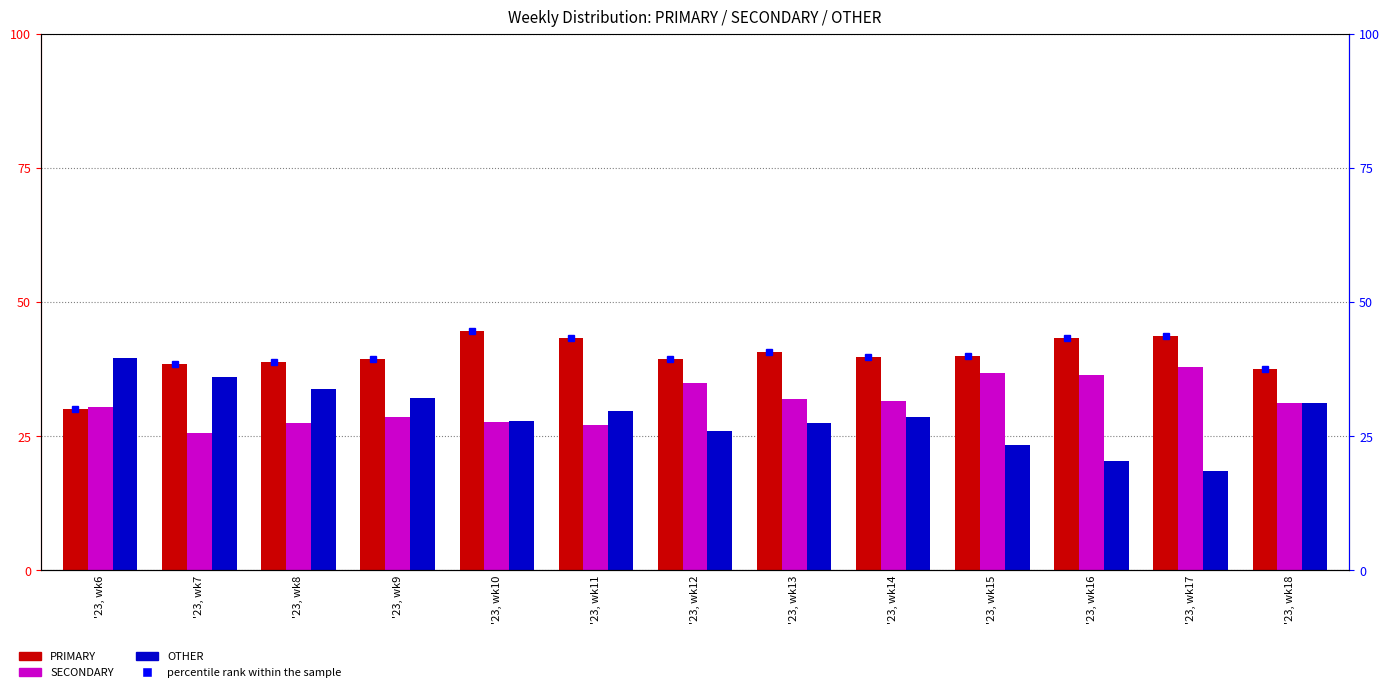

Rank the series by their average value, from lowest to highest.

OTHER, SECONDARY, PRIMARY